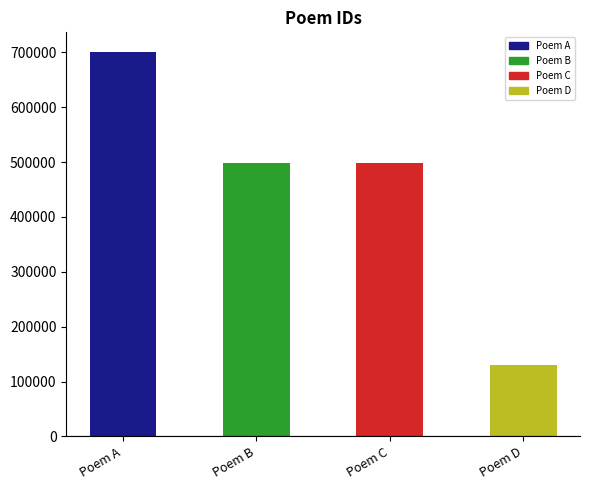

Which label corresponds to the largest value in the chart?

Poem A